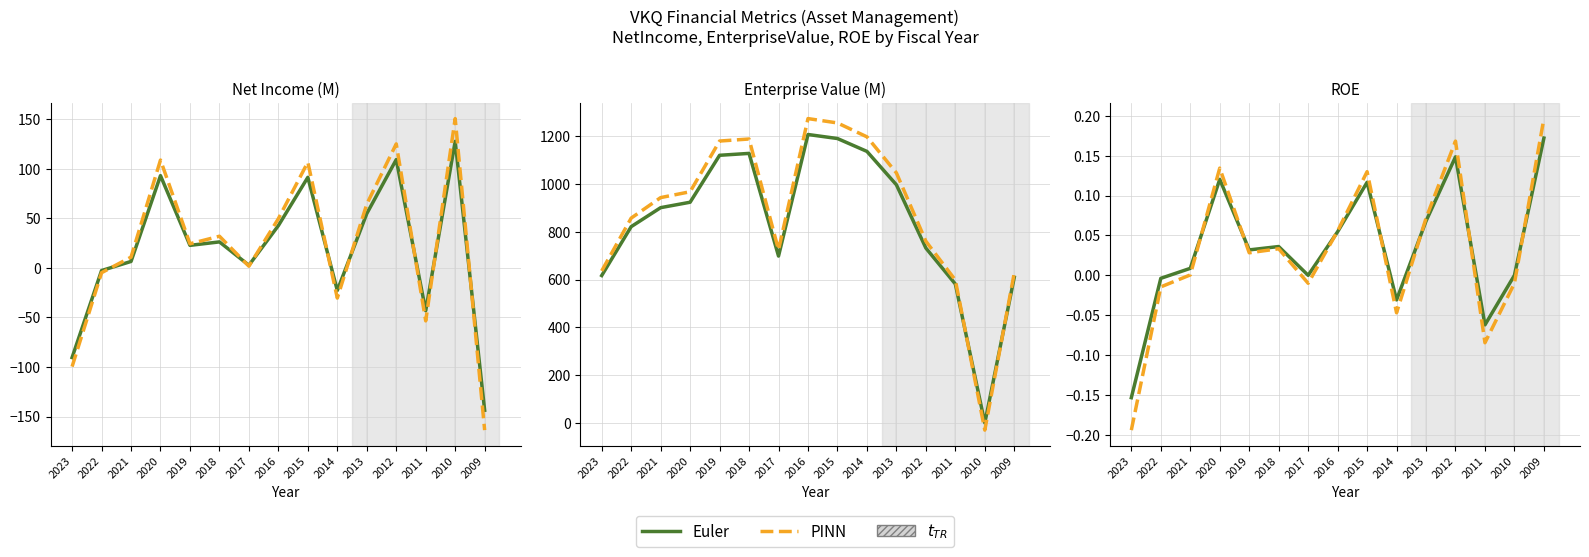

Between 2018 and 2019, which is larger?

2018